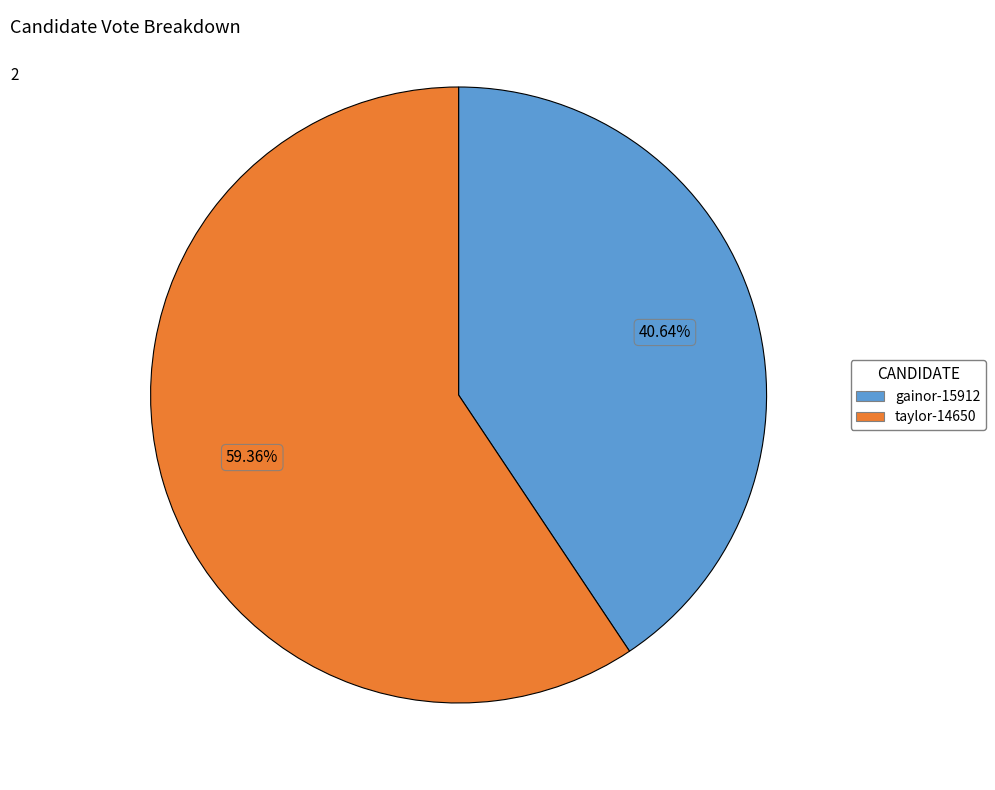

Is it true that gainor-15912 is 41% of the pie?

True